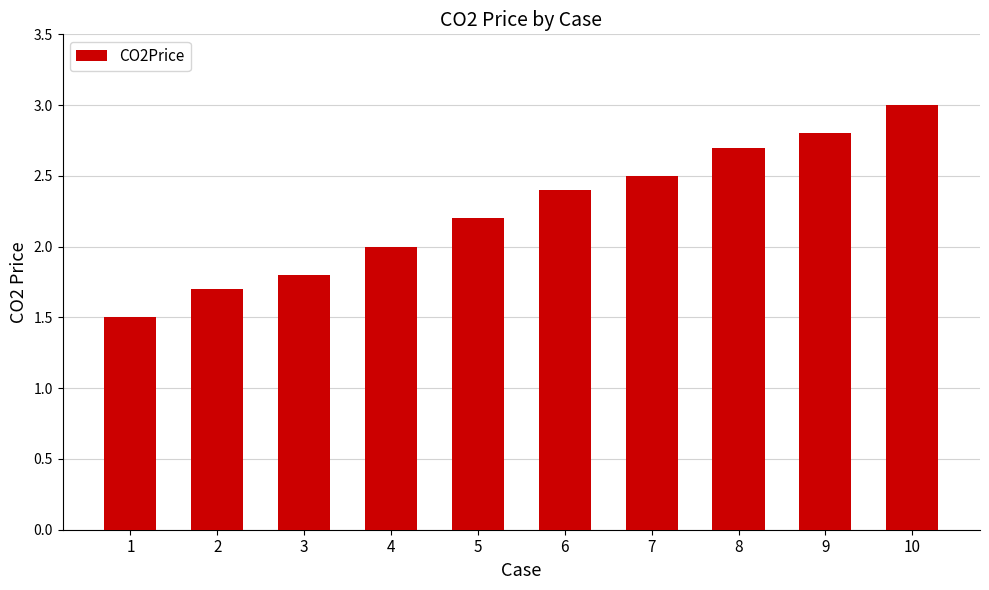

What is the minimum value shown in the chart?

1.5